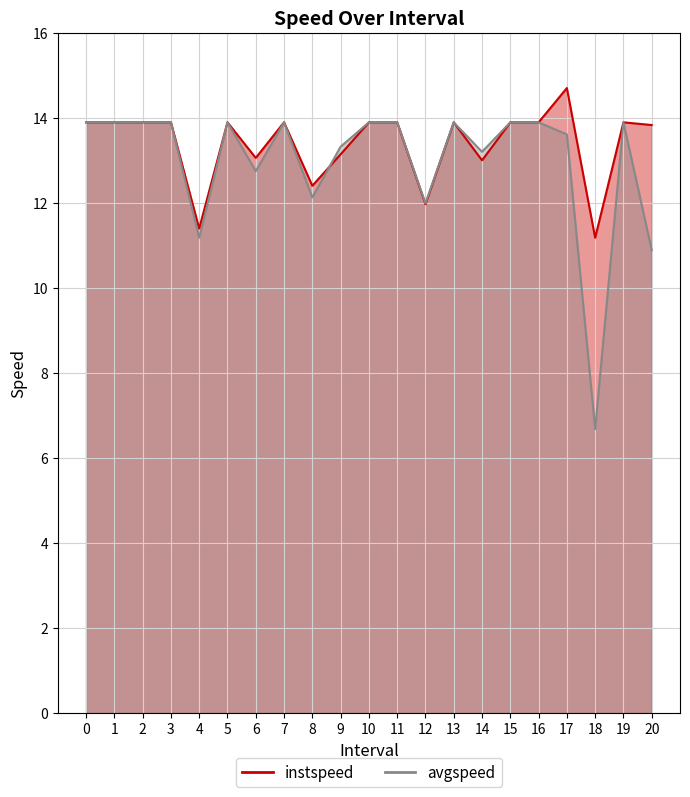

How many intersections are there between avgspeed and instspeed?

1